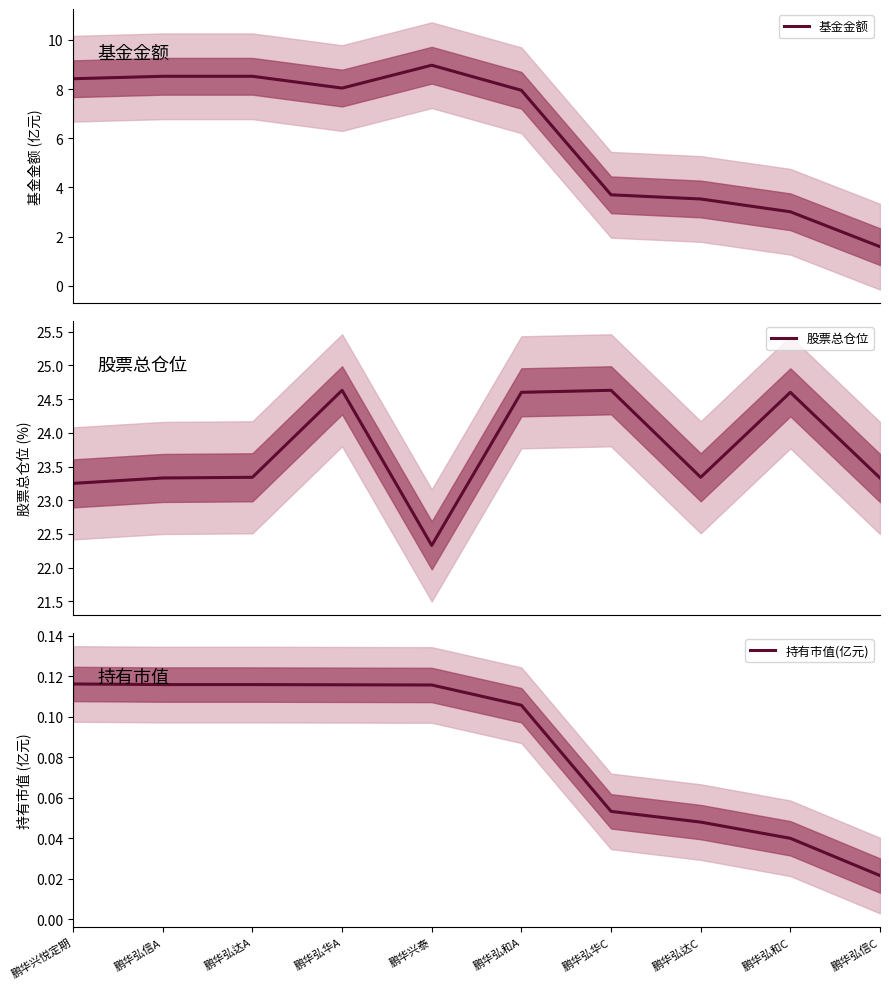

What is the average value of the 基金金额 series?

6.2